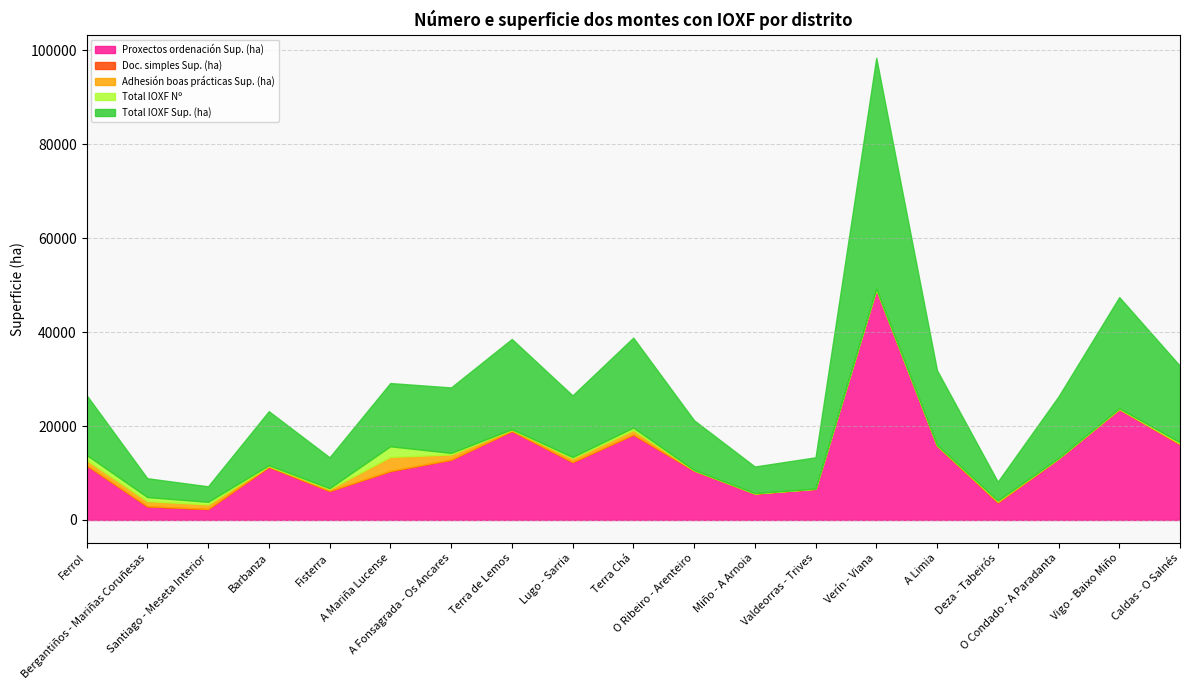

Reading left to right, list all the values displayed in this chart.

Proxectos ordenación Sup. (ha): 11645.4	2888.6	2319.4	11309.3	6177.8	10420.1	12851.2	18967.9	12322.6	18167.6	10520.9	5608.2	6634.3	49123.0	15807.6	3758.2	13076.8	23584.3	16103.8
Doc. simples Sup. (ha): 15.6	37.5	25.7	24.3	10.9	20.3	0.0	0.0	27.8	29.7	10.3	19.1	0.0	10.4	0.0	0.0	1.8	40.4	16.6
Adhesión boas prácticas Sup. (ha): 1080.4	1085.2	961.4	163.8	383.9	2990.5	1092.4	242.3	775.2	960.9	59.5	45.7	26.5	39.6	109.8	262.2	58.0	46.6	173.8
Total IOXF Nº: 1103.0	867.0	555.0	172.0	200.0	2259.0	336.0	123.0	285.0	515.0	58.0	39.0	22.0	81.0	53.0	116.0	49.0	115.0	230.0
Total IOXF Sup. (ha): 12741.3	4011.3	3306.4	11497.4	6572.6	13471.8	13943.6	19210.2	13125.7	19158.2	10590.6	5673.0	6660.8	49173.0	15917.3	4020.4	13136.7	23671.3	16294.2